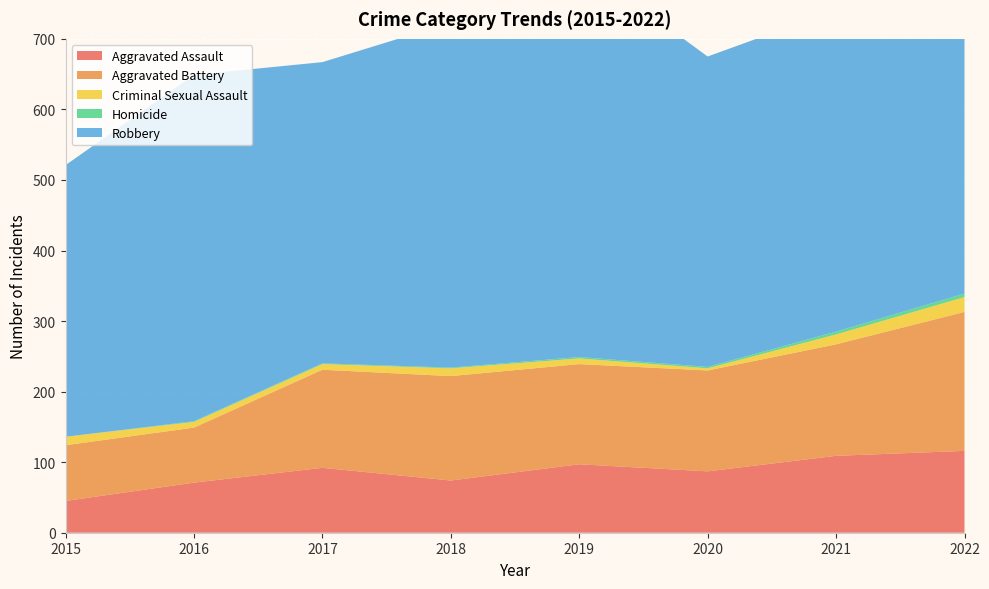

Reading left to right, list all the values displayed in this chart.

Aggravated Assault: 45	71	92	74	97	87	109	116
Aggravated Battery: 79	78	139	148	142	143	158	197
Criminal Sexual Assault: 12	8	8	11	8	3	14	21
Homicide: 0	1	1	1	2	2	4	5
Robbery: 385	491	427	489	559	440	456	508